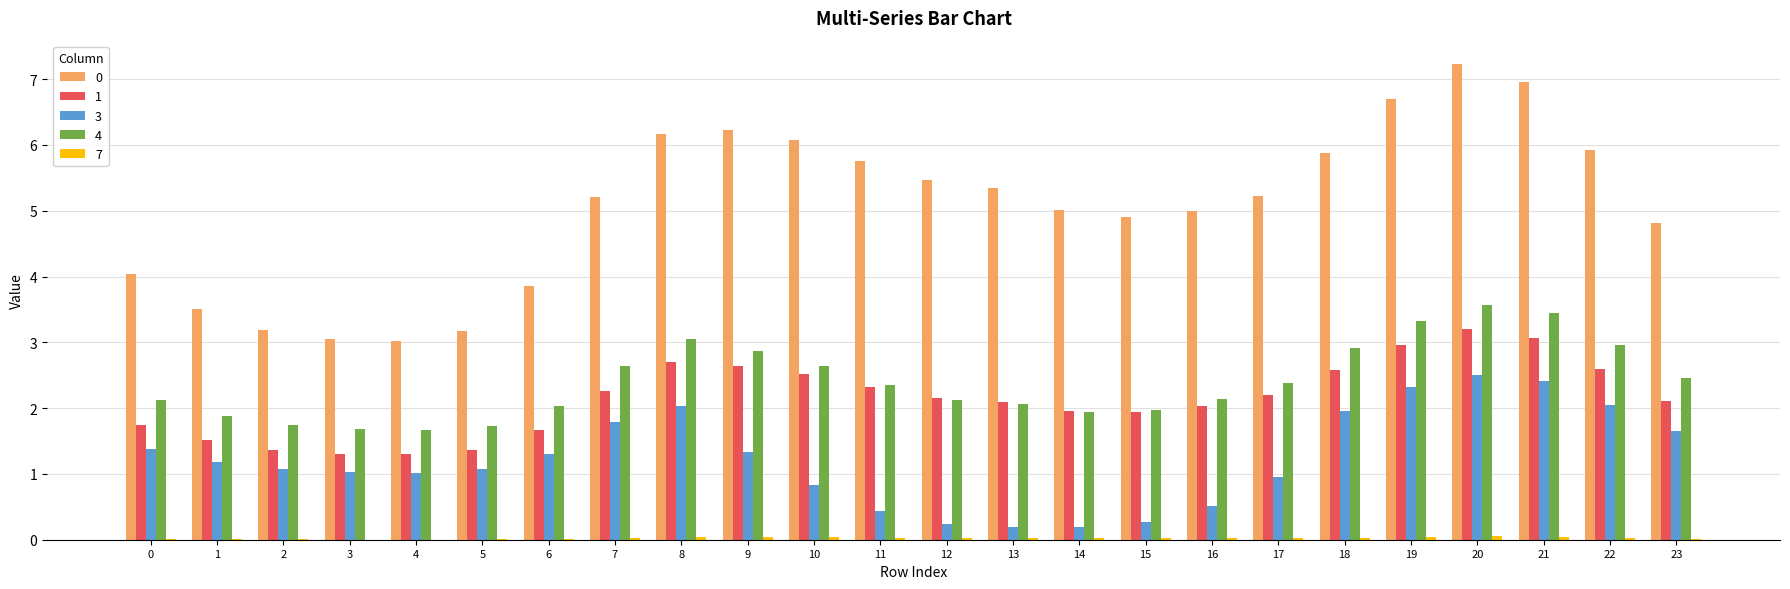

The 3 series shows 1.2 at 1. True or false?

True